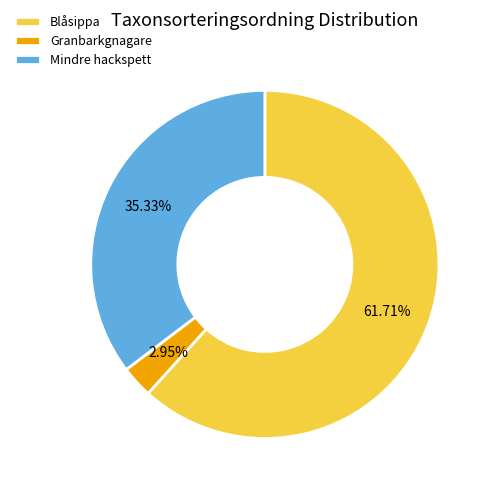

Combined, what portion of the pie is Granbarkgnagare and Blåsippa?

64.7%